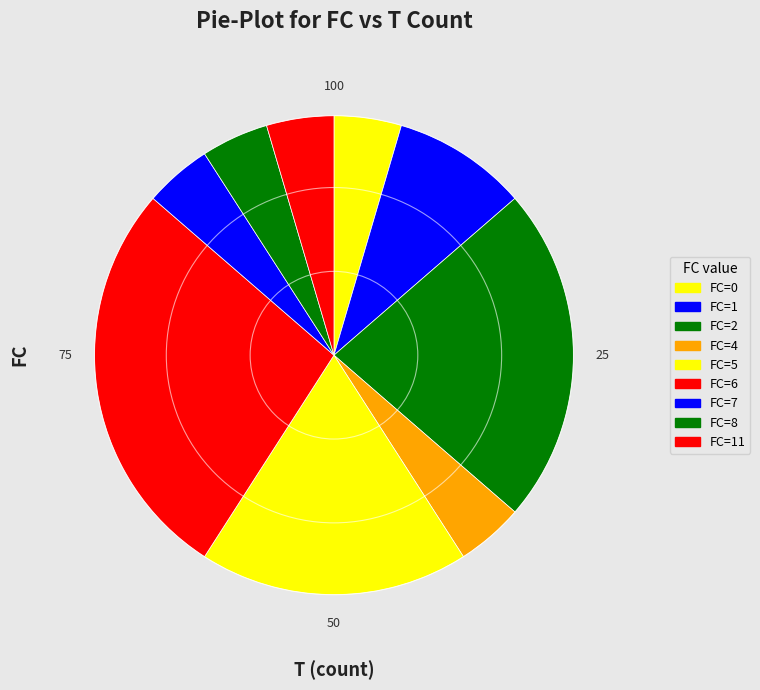

To the nearest percent, what is the average slice percentage?

11%